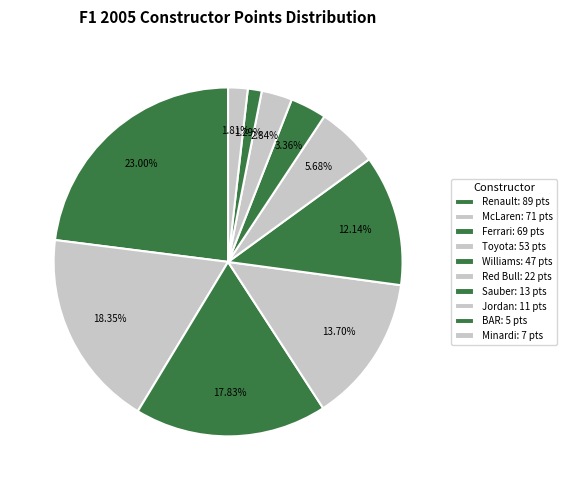

What percentage is the Toyota slice, to the nearest percent?

14%